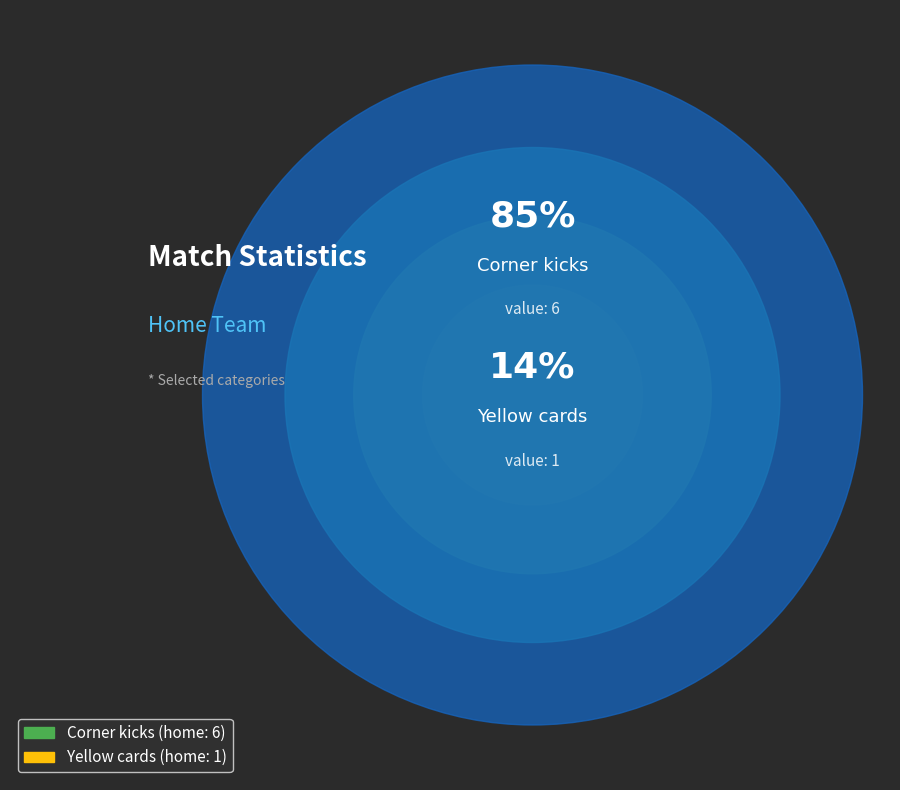

What percentage is the Corner kicks slice, to the nearest percent?

86%